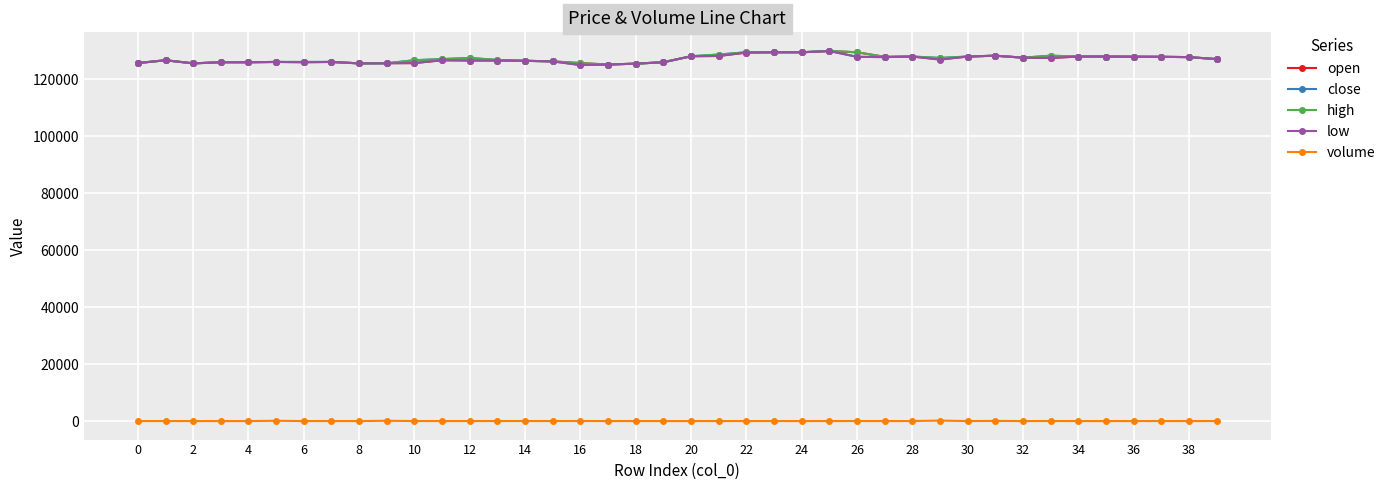

True or false: volume and close cross at least once.

False